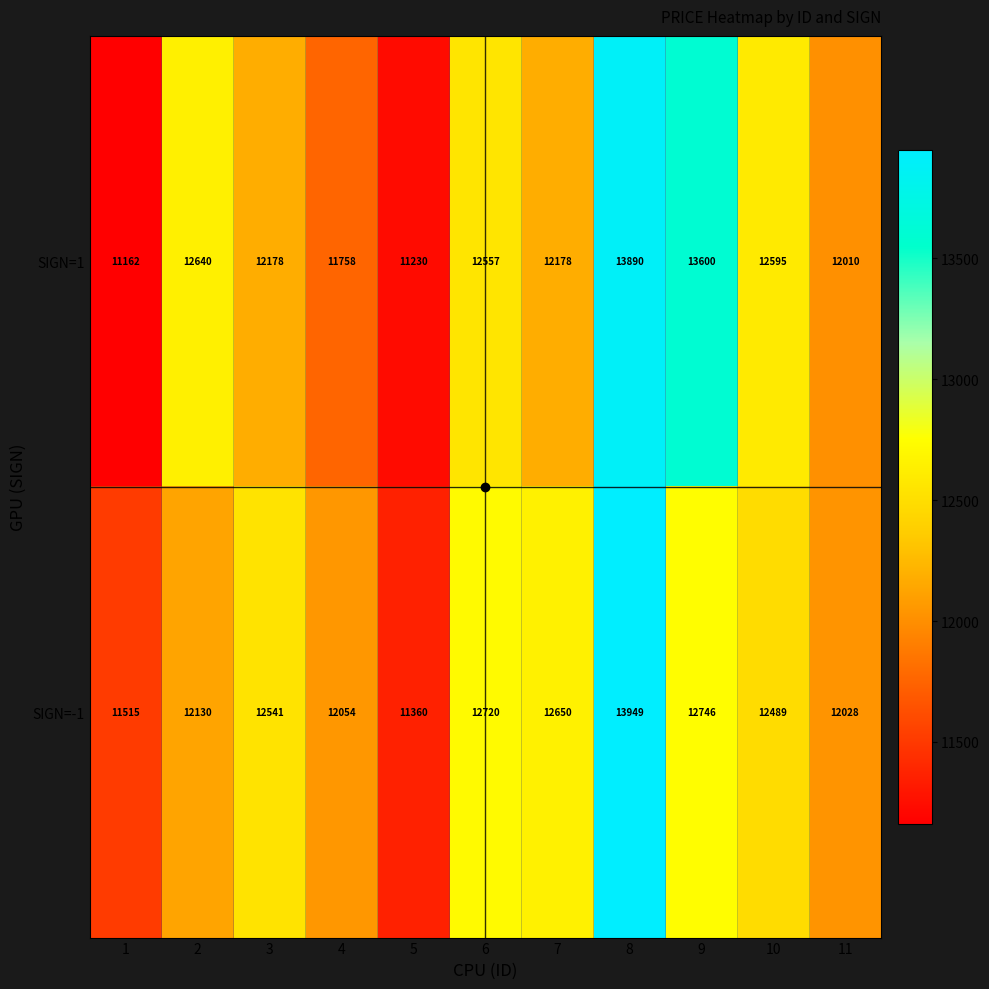

The SIGN=-1 series shows 11515 at 1. True or false?

True